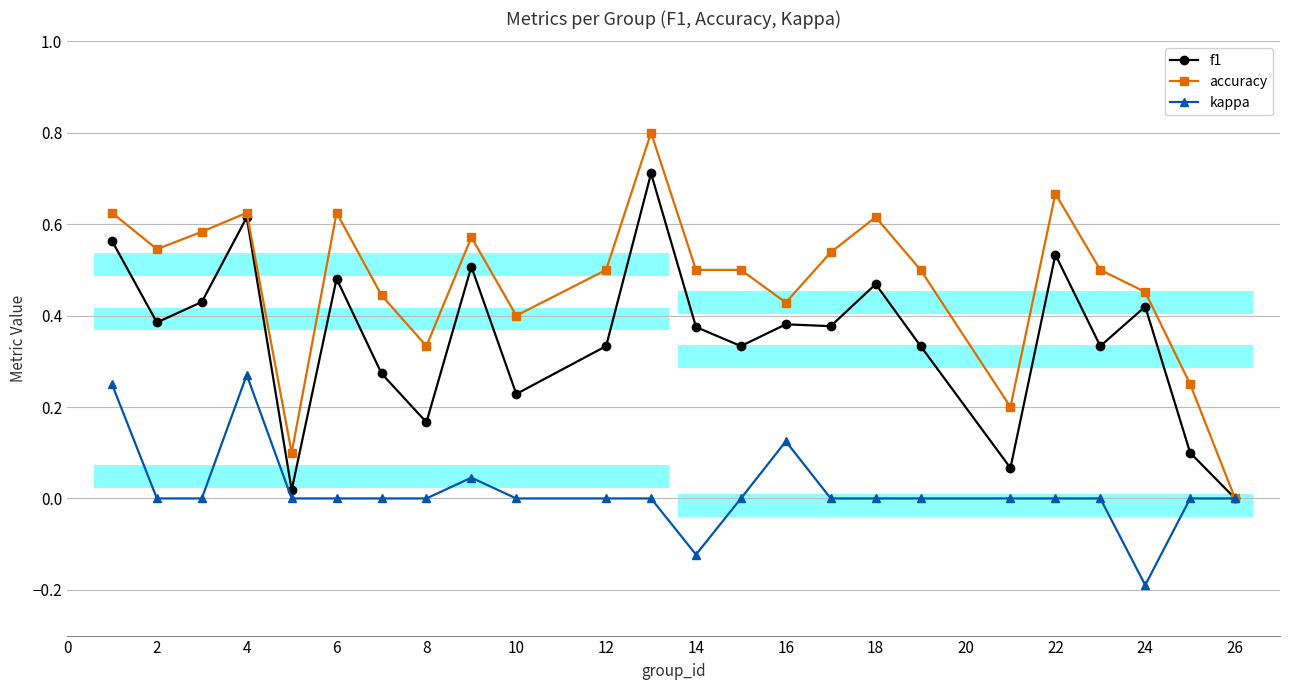

What is the average value of the accuracy series?

0.5